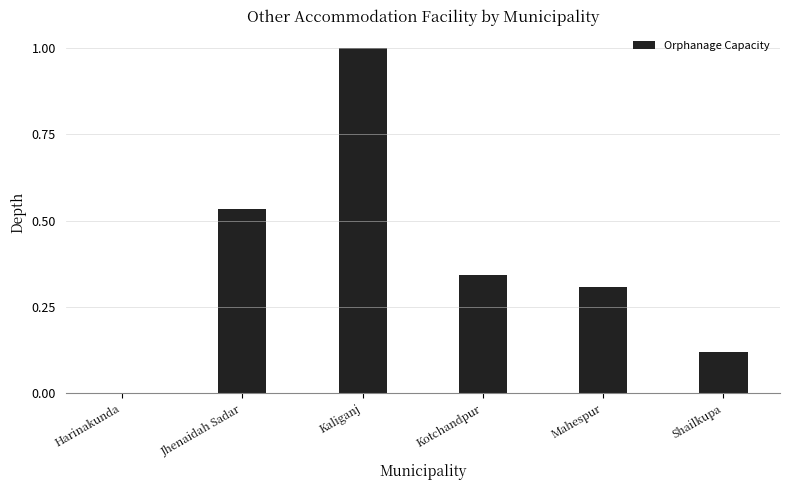

What is the approximate value at Kaliganj?

1.0